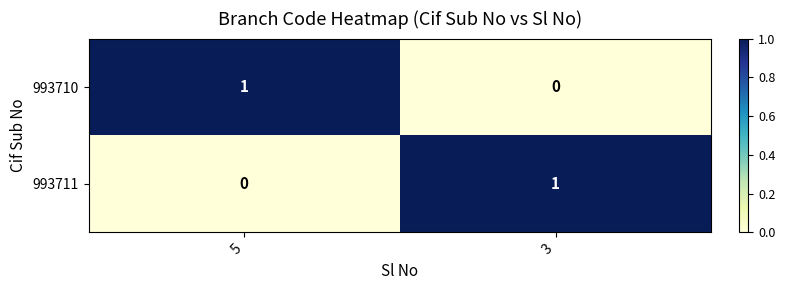

Reading left to right, transcribe all the data shown in this chart.

993710: 5=1	3=0
993711: 5=0	3=1